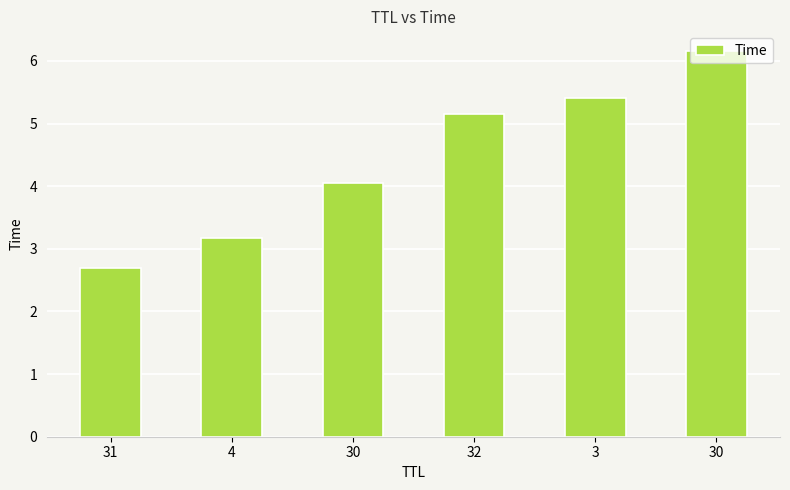

At which category does the chart reach its minimum across all series?

31